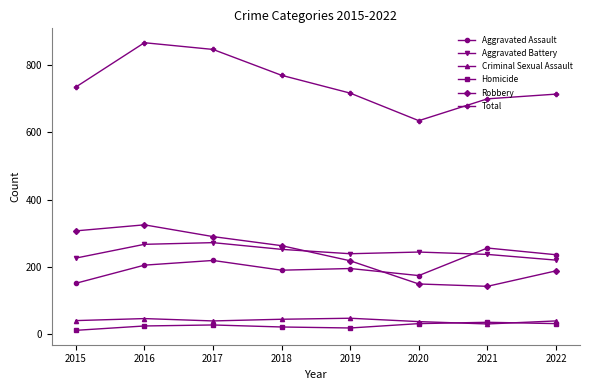

Does the chart display data point markers on the line(s)?

Yes